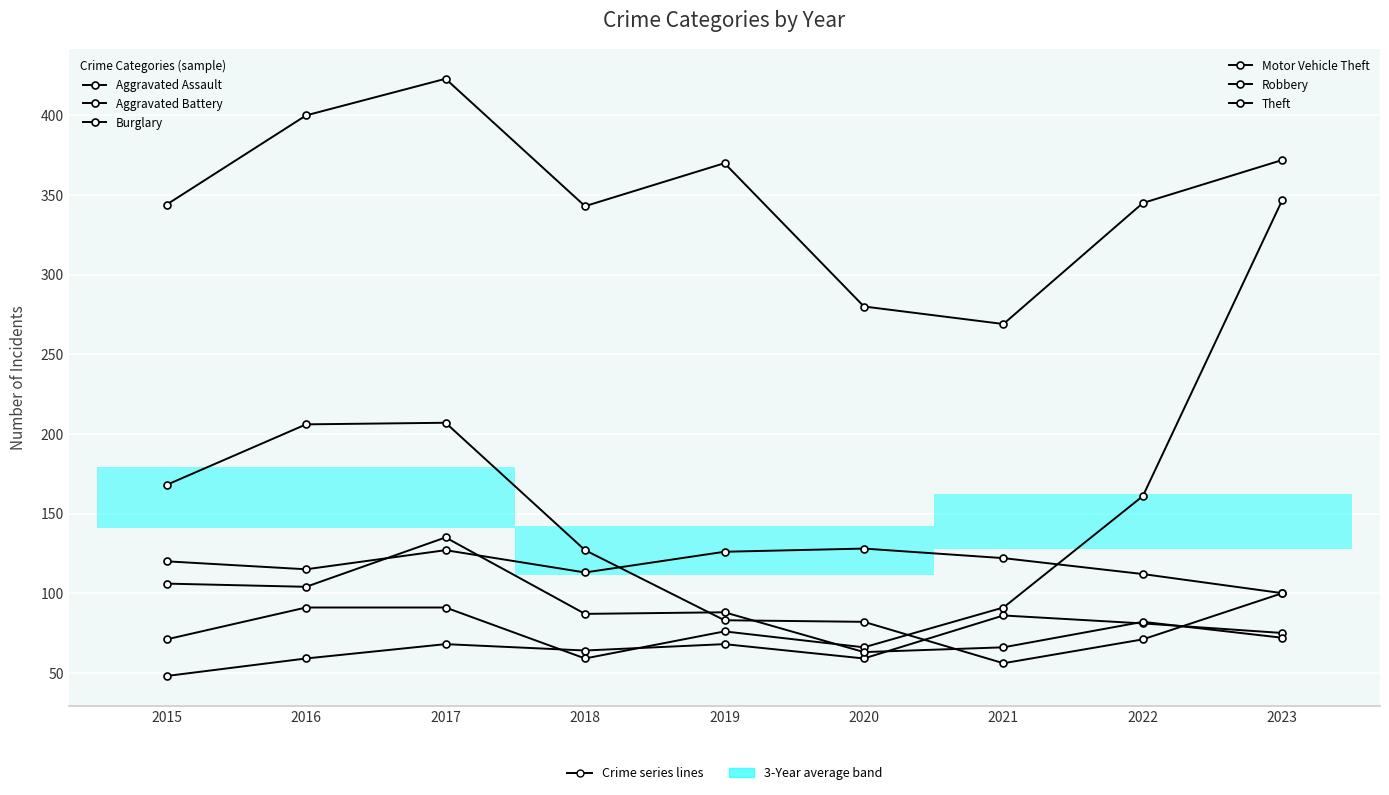

What is the sum of the Burglary values at 2023 and 2015?

268